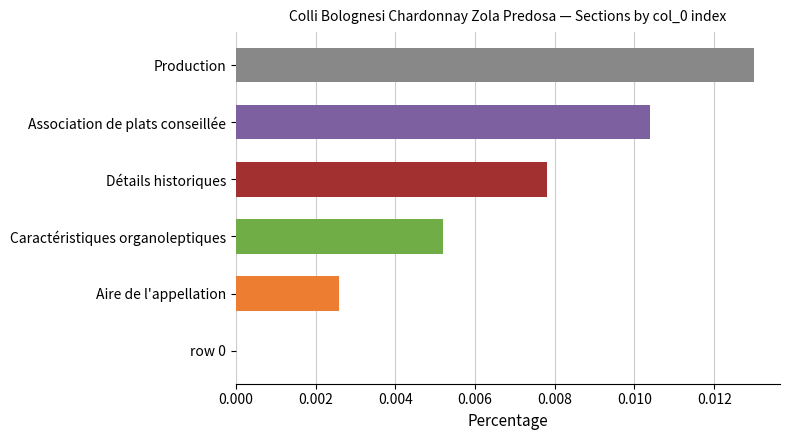

At which category does the chart reach its peak across all series?

Production